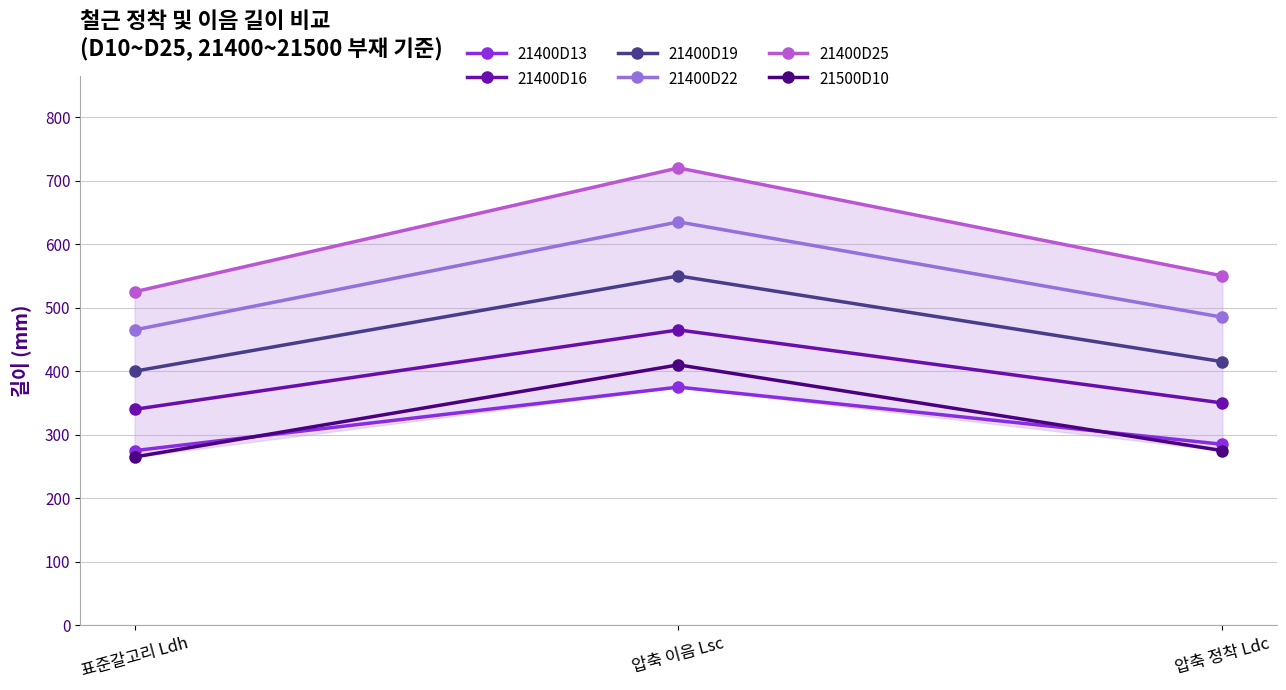

Which series changed the most between 압축 이음 Lsc and 압축 정착 Ldc?

21400D25